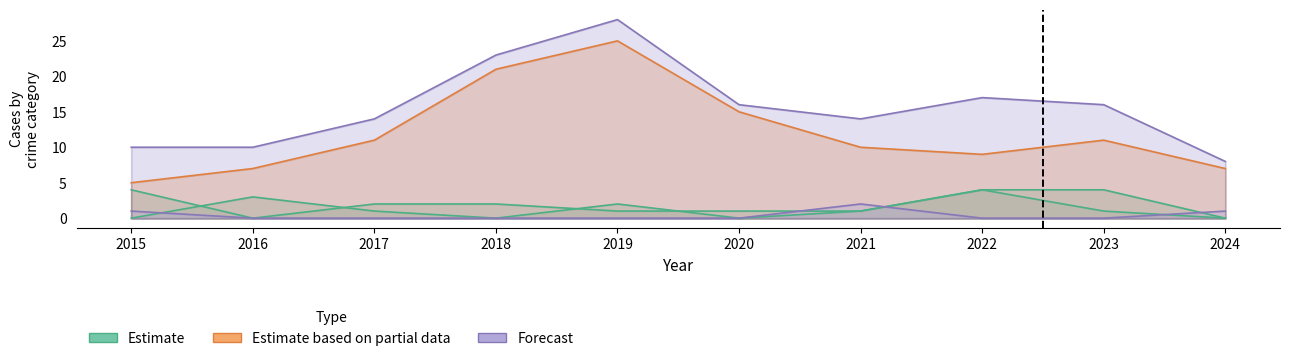

The Total series shows 3 at 2024. True or false?

False